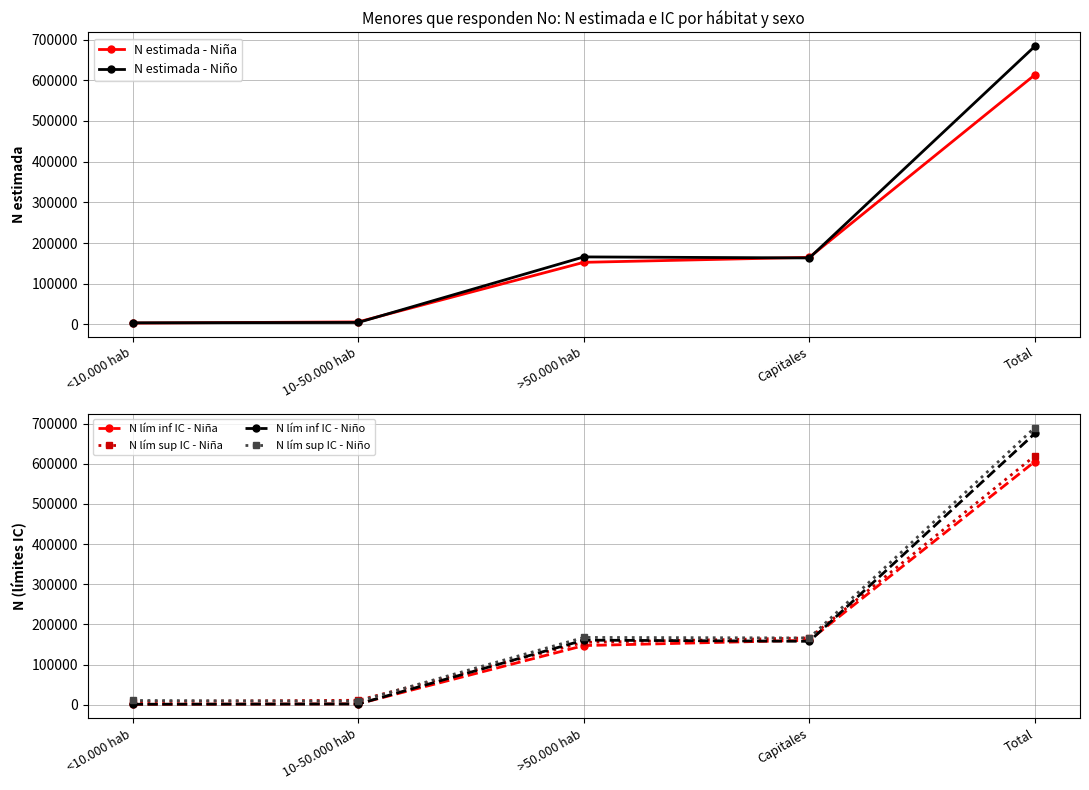

At how many categories does at least one series exceed 103244?

3